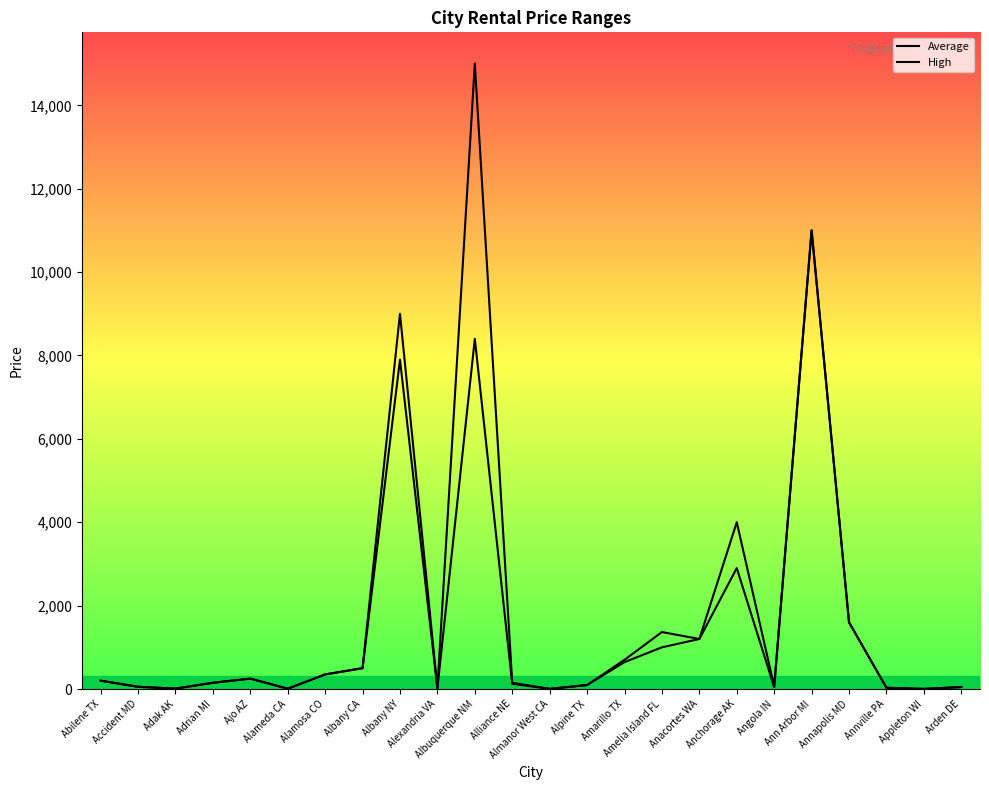

What is the maximum value for Average?

11000